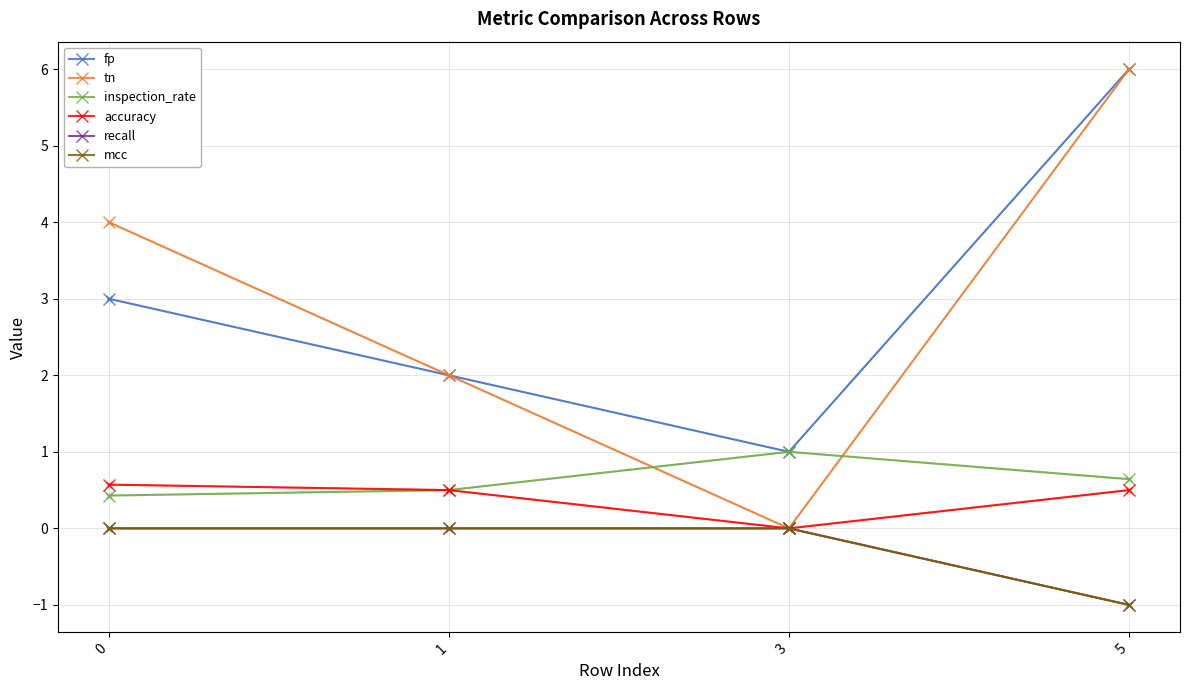

How many lines are shown in the chart?

6